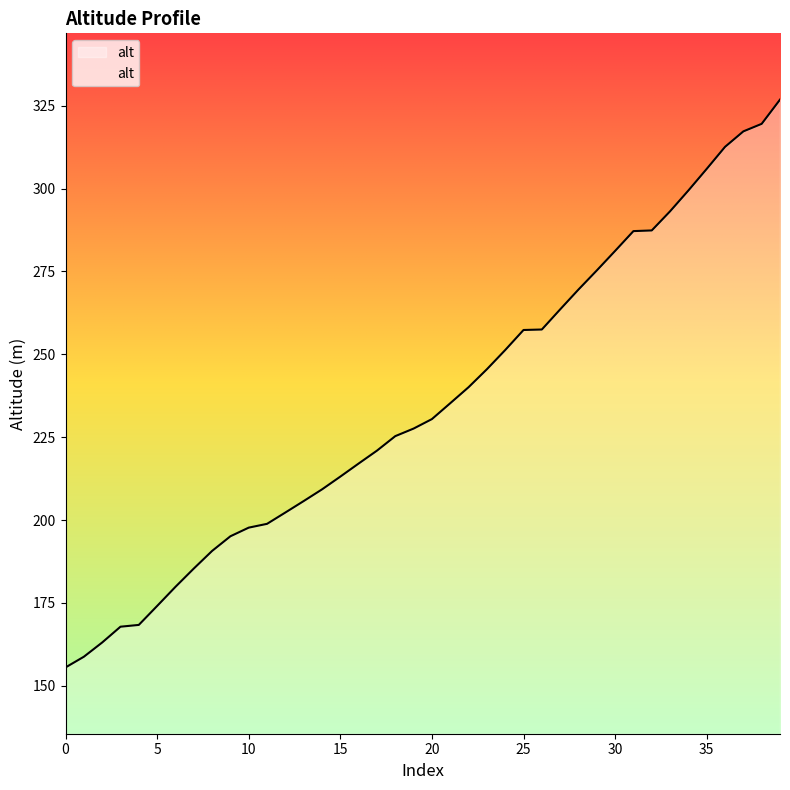

Does the chart display data point markers on the line(s)?

No